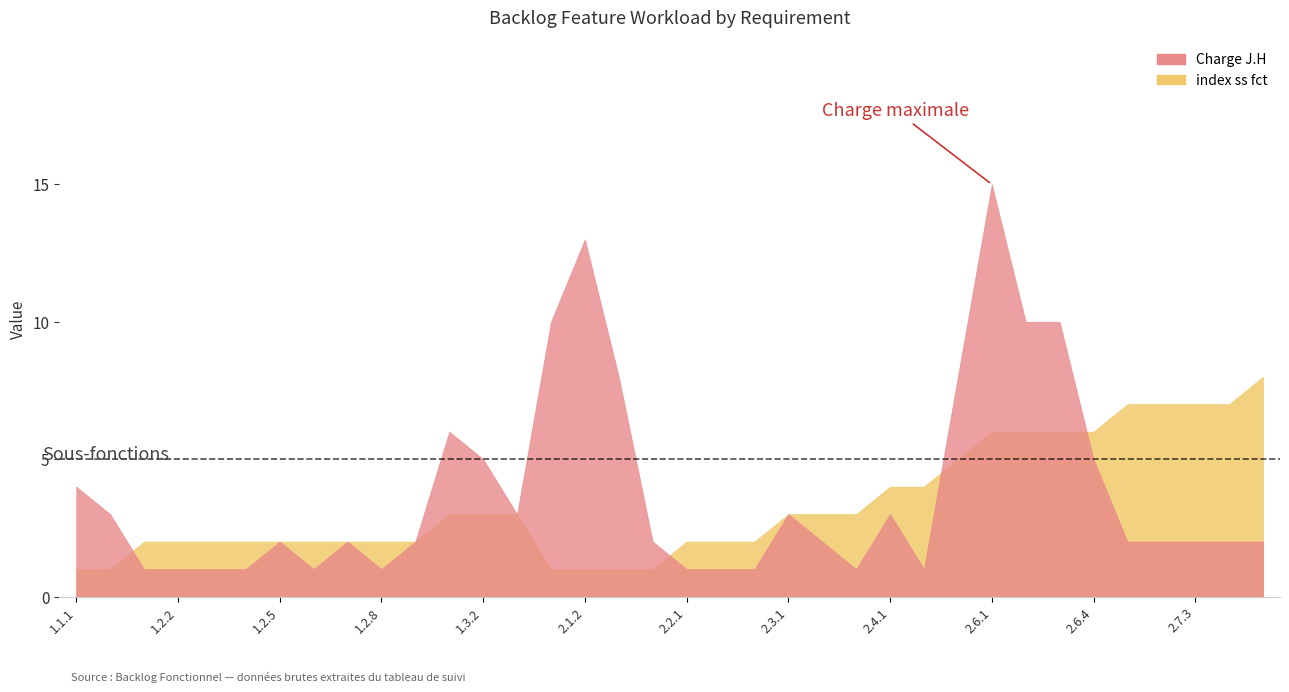

Rank the series at 2.2.3 from highest to lowest value.

index ss fct, Charge J.H